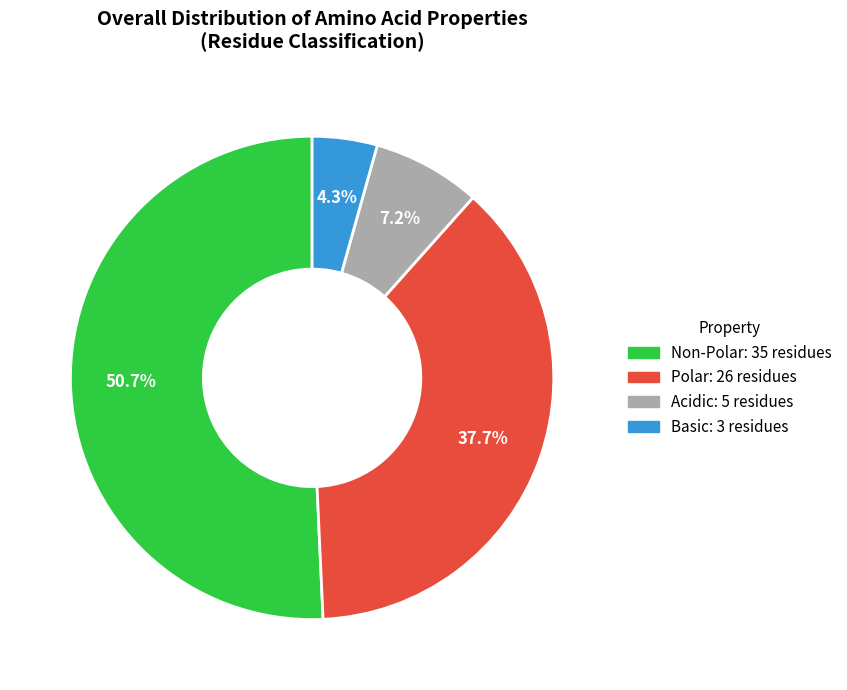

What percentage is the Polar slice, to the nearest percent?

38%